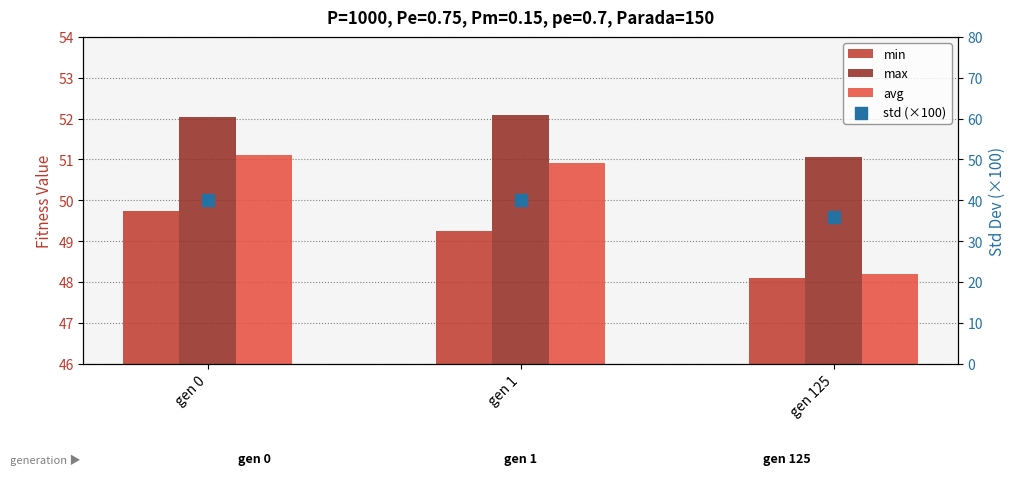

Which series contains the highest Y value?

max